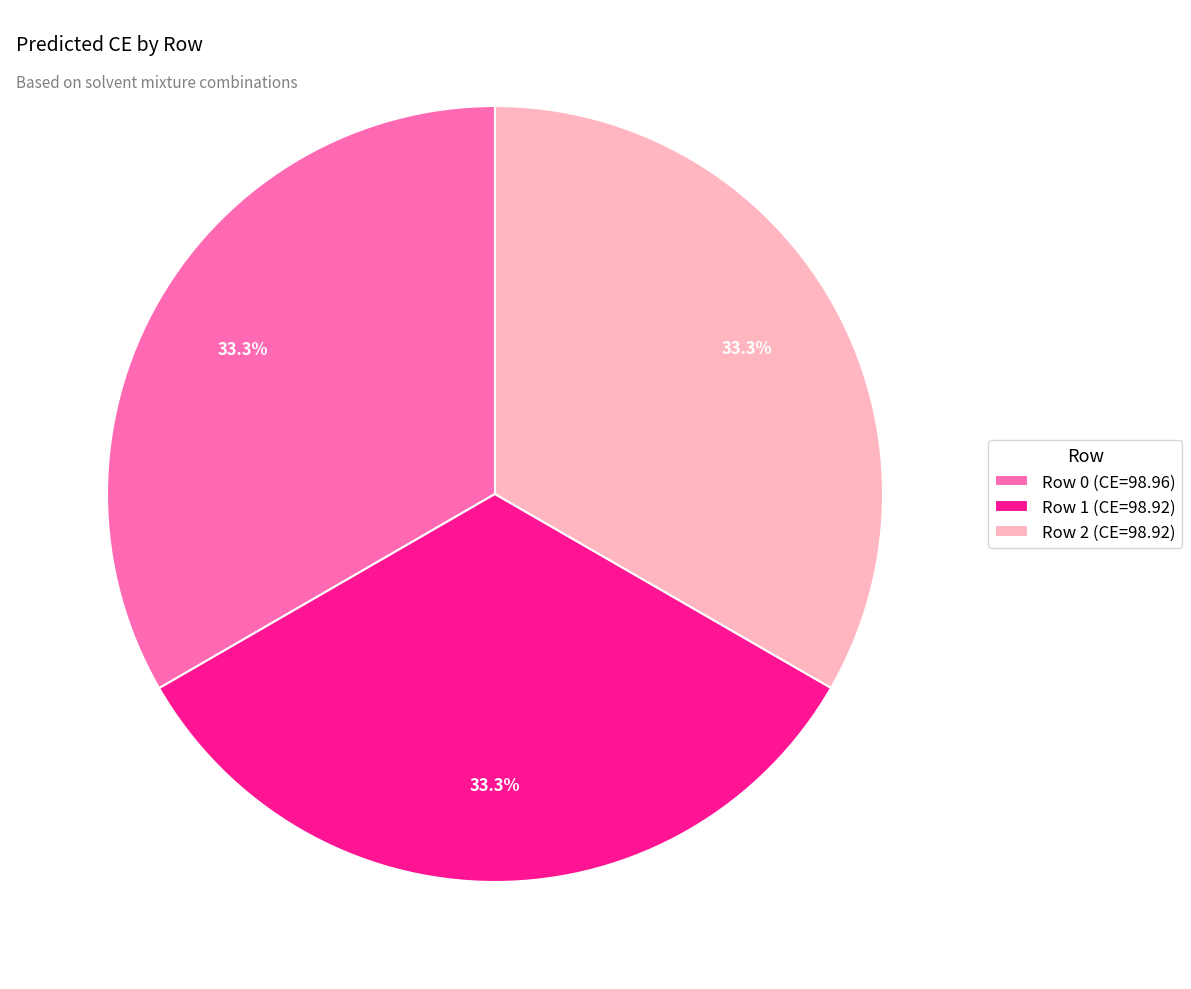

How much of the chart is everything except Row 0 (CE=98.96)?

66.7%